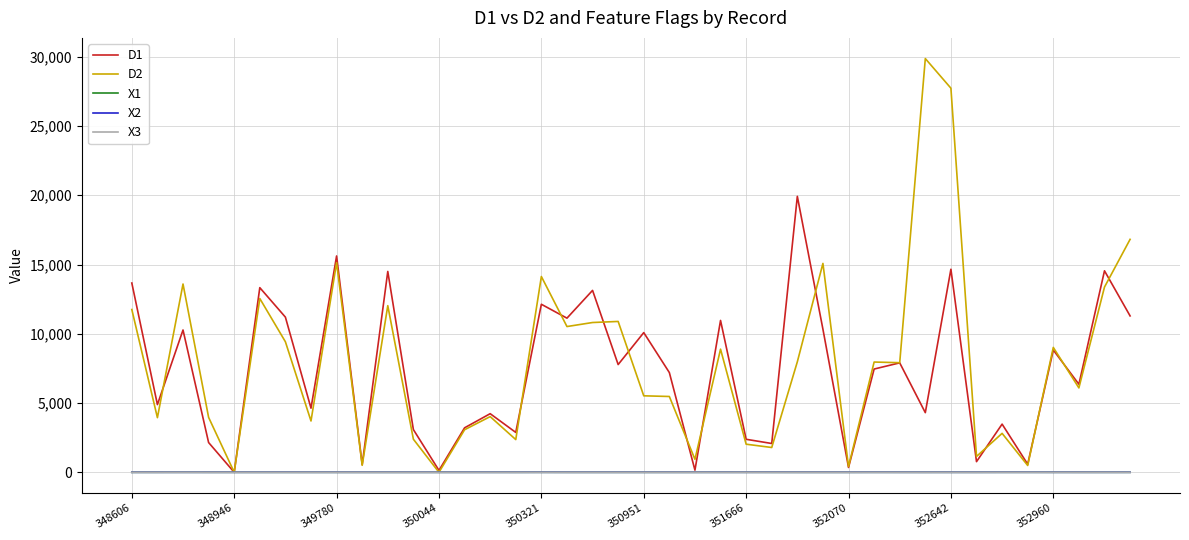

Which series has the largest range (max minus min)?

D2